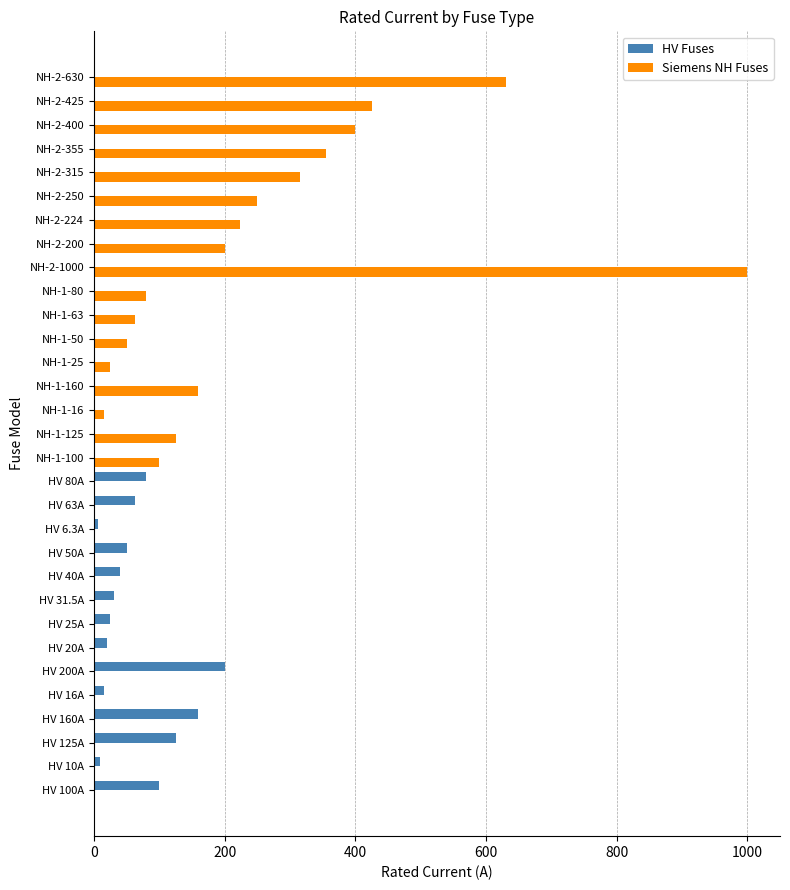

At which category is the sum across all series the highest?

NH-2-1000